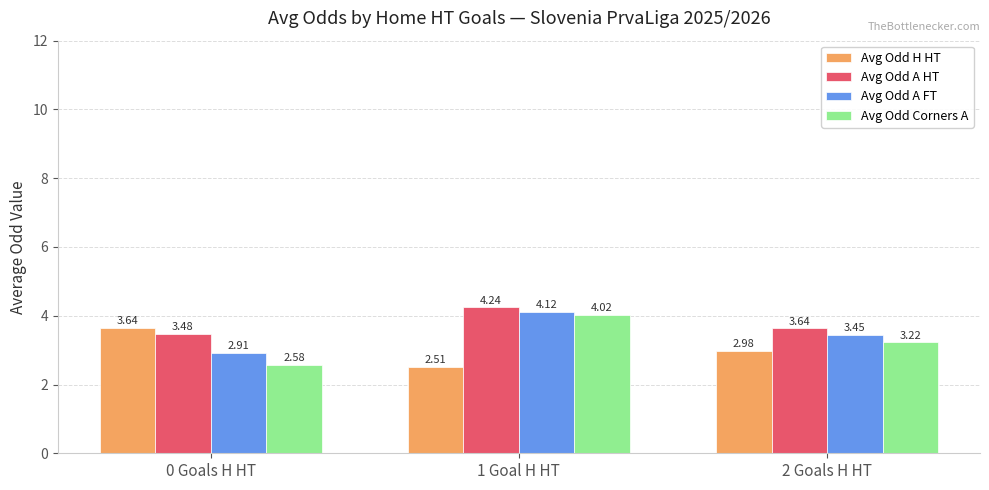

Rank the categories by Avg Odd Corners A value from lowest to highest.

0 Goals H HT, 2 Goals H HT, 1 Goal H HT